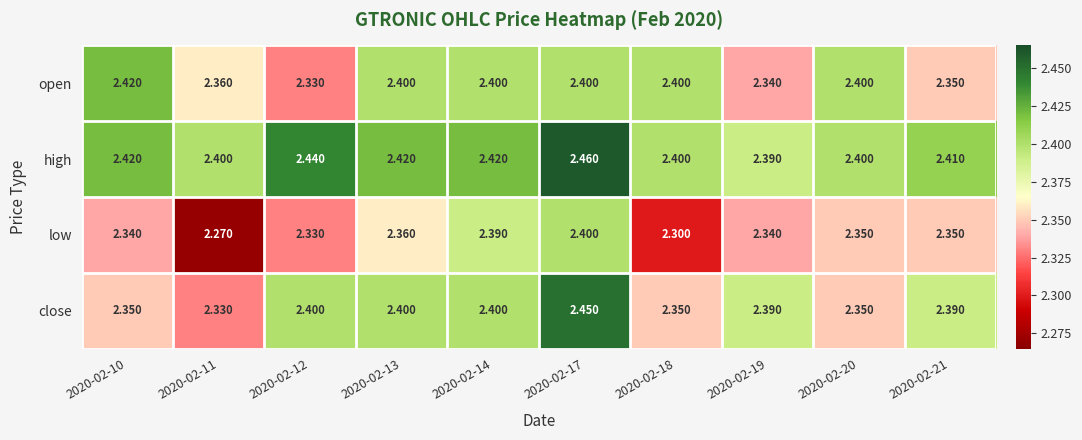

Which series has the largest total across all categories?

high